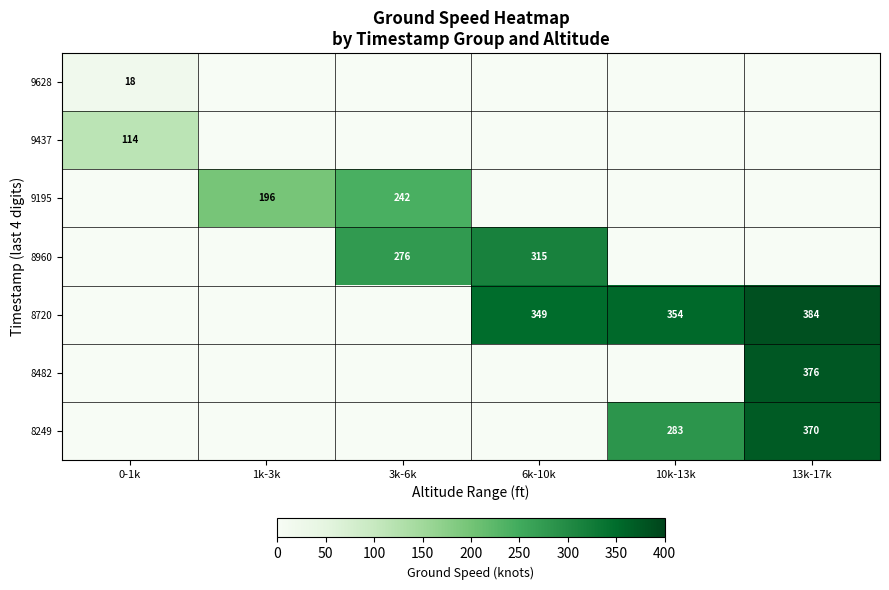

What is the difference between the 9195 values at 1k-3k and 6k-10k?

196.2